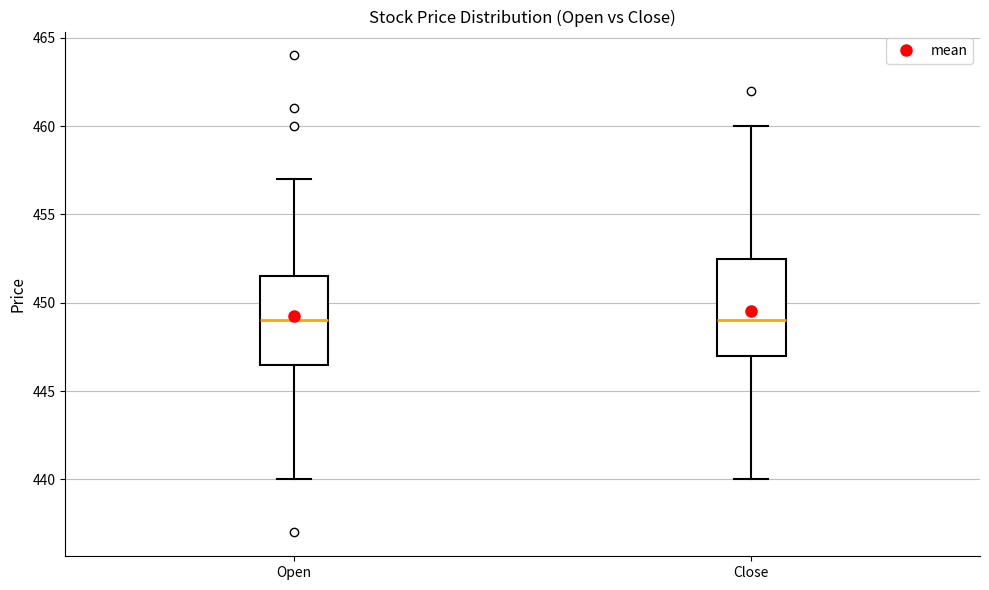

Where is the upper edge of the box for Open on the y-axis? The values are not printed on the chart, so give them approximately, as read against the axis.

451.5